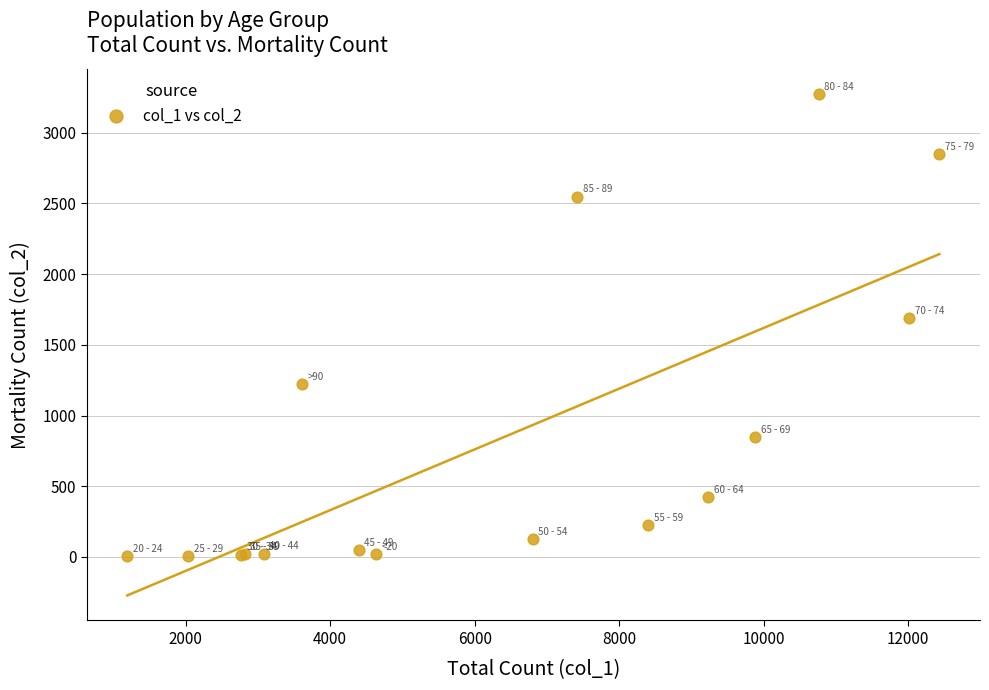

What Y value in the scatter plot is closest to 1638?

1690